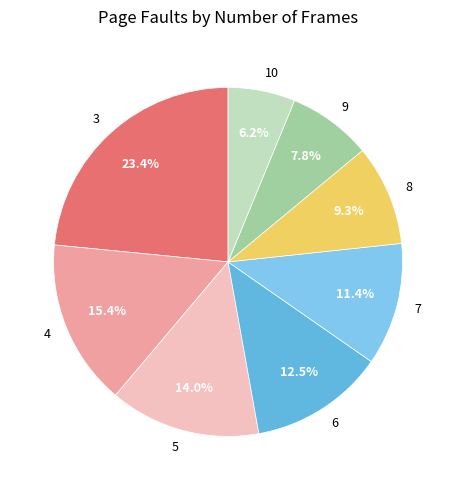

True or false: 9 accounts for 1% of the total.

False